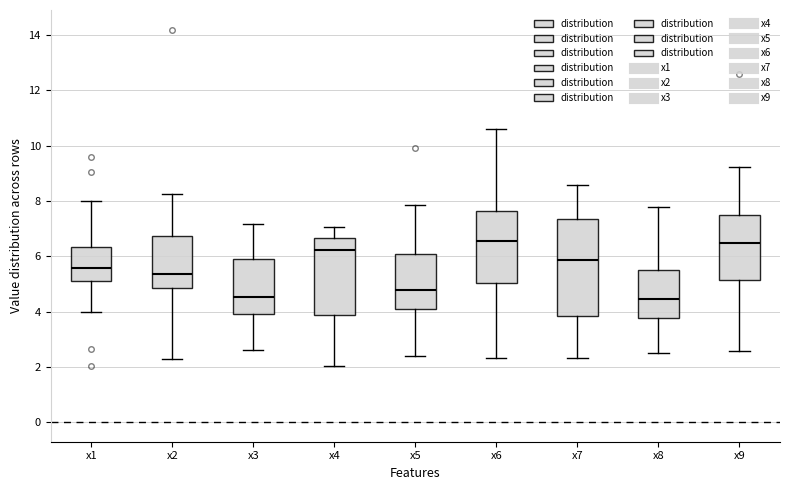

Where is the upper edge of the box for x2 on the y-axis? The values are not printed on the chart, so give them approximately, as read against the axis.

6.8